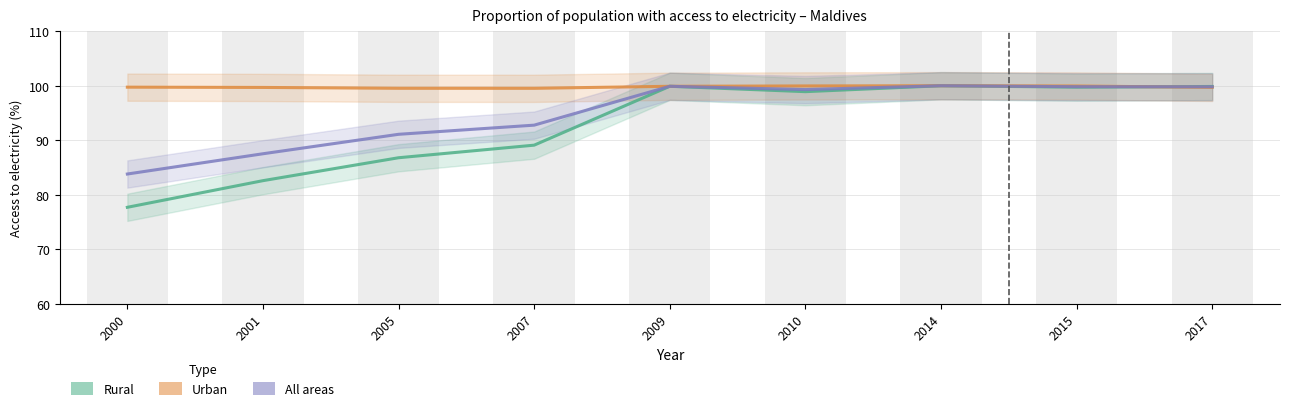

Reading left to right, what are all the values shown in this chart?

Rural: 77.7	82.6	86.8	89.1	99.9	98.9	100.0	99.7	99.9
Urban: 99.7	99.7	99.5	99.5	99.9	100.0	100.0	100.0	99.7
All areas: 83.8	87.5	91.1	92.8	99.9	99.3	100.0	99.8	99.8